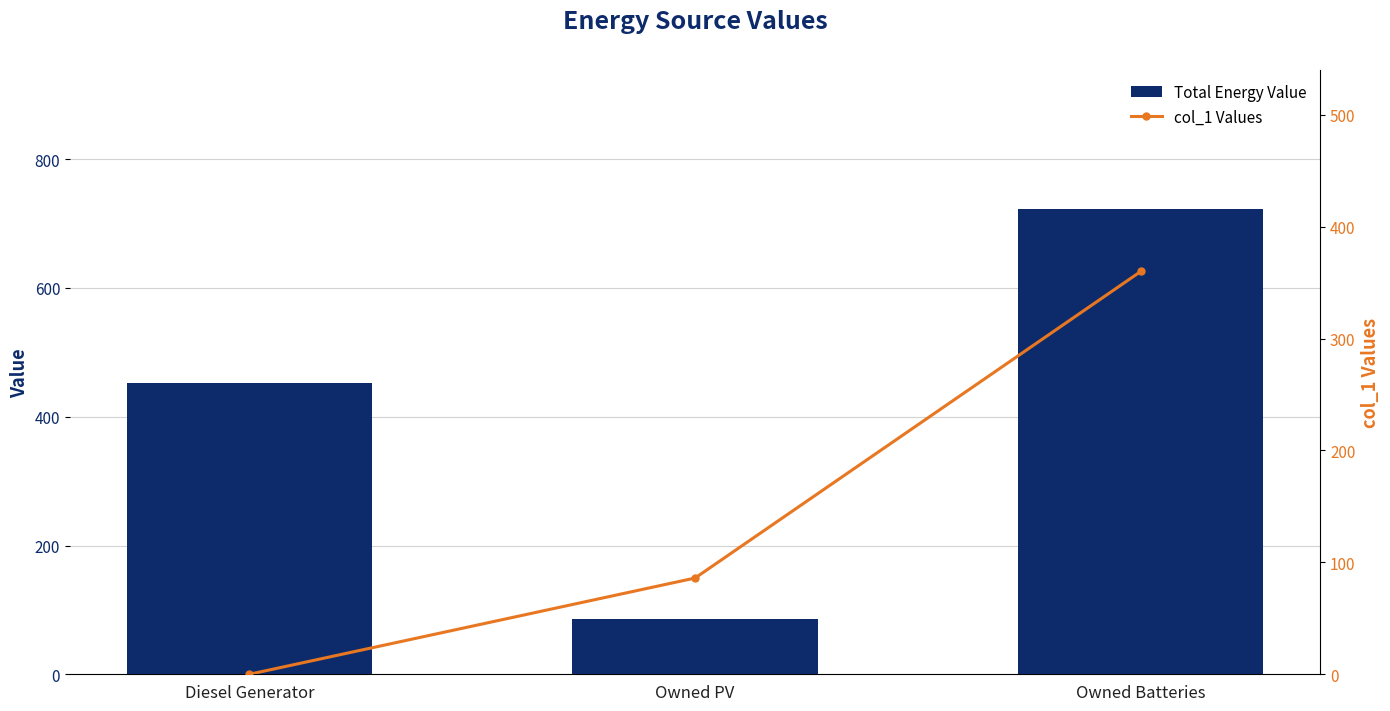

Rank the series by their average value, from highest to lowest.

Total Energy Value, col_1 Values